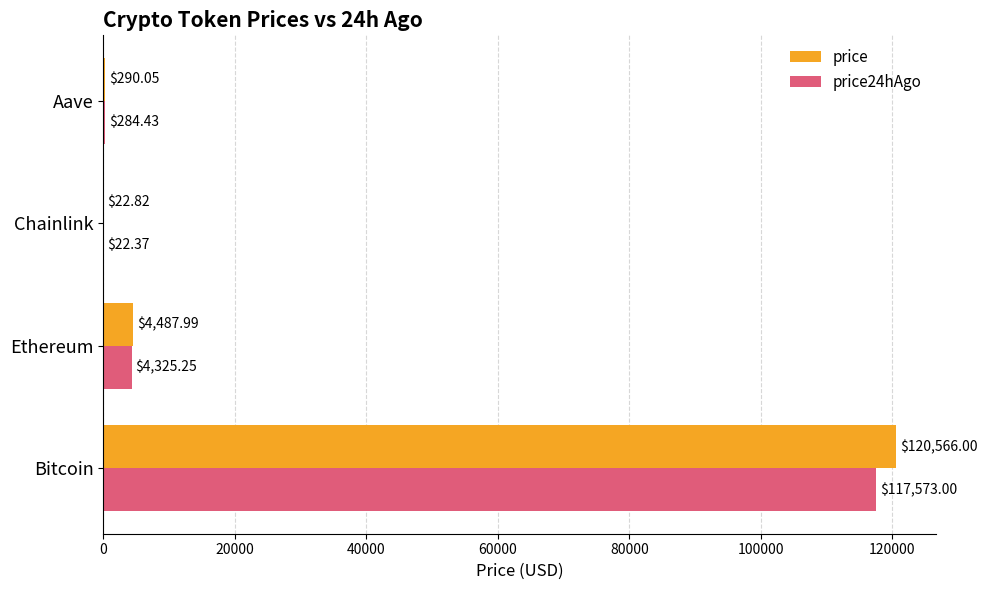

What is the maximum value for price24hAgo?

117573.0